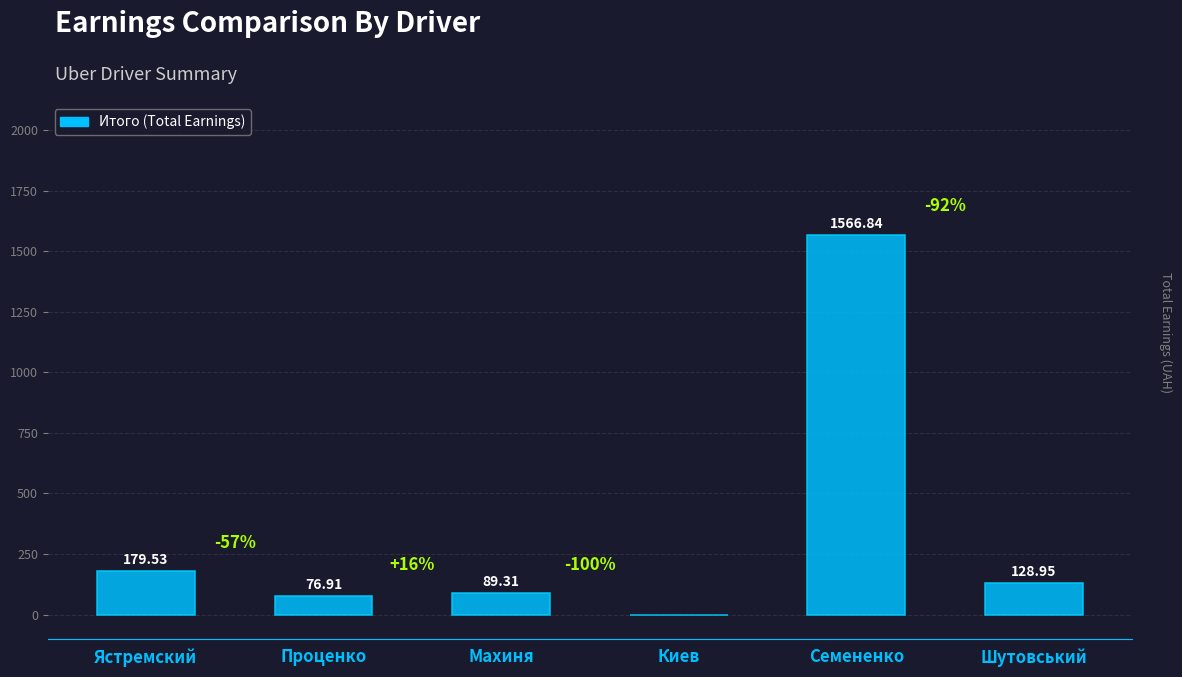

Which category has the highest value across all series?

Семененко